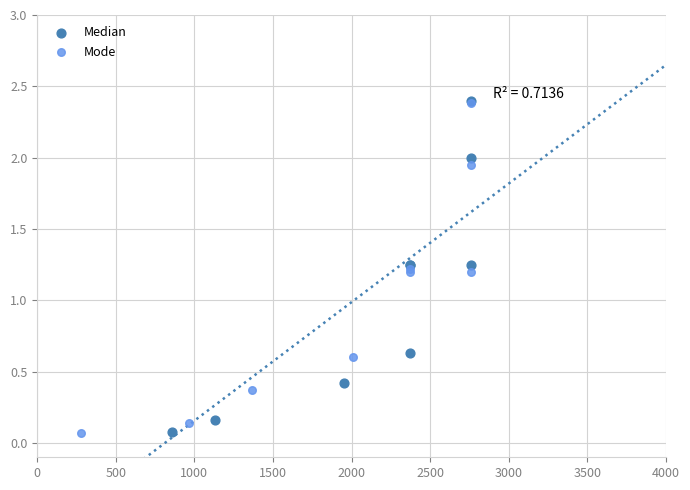

Which series has the widest spread of Y values?

Median